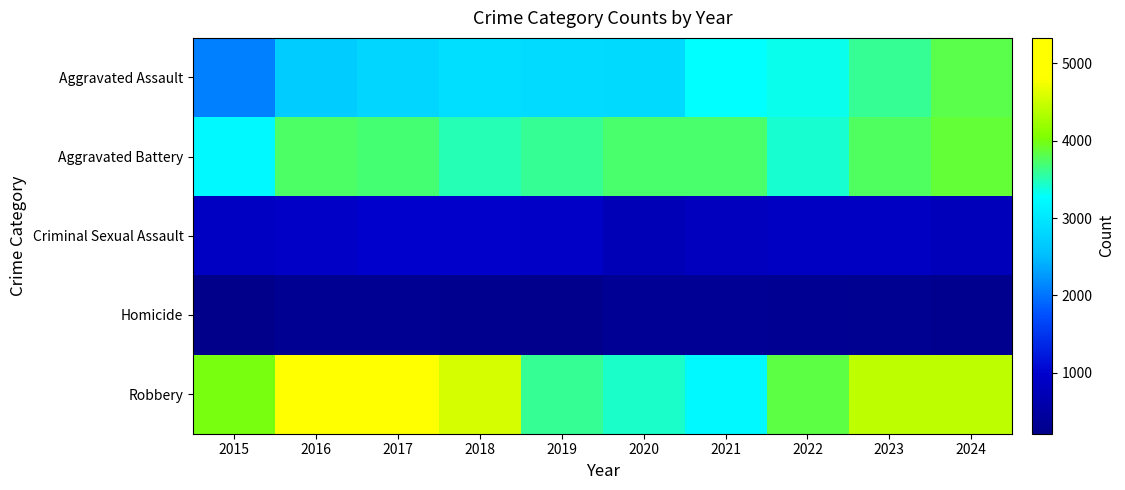

What is the spread (max minus min) of values at 2020?

3388